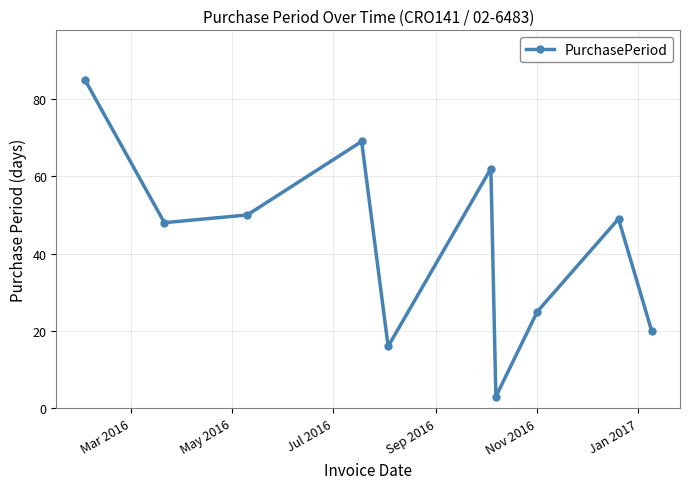

What is the difference between the second highest and minimum values?

66